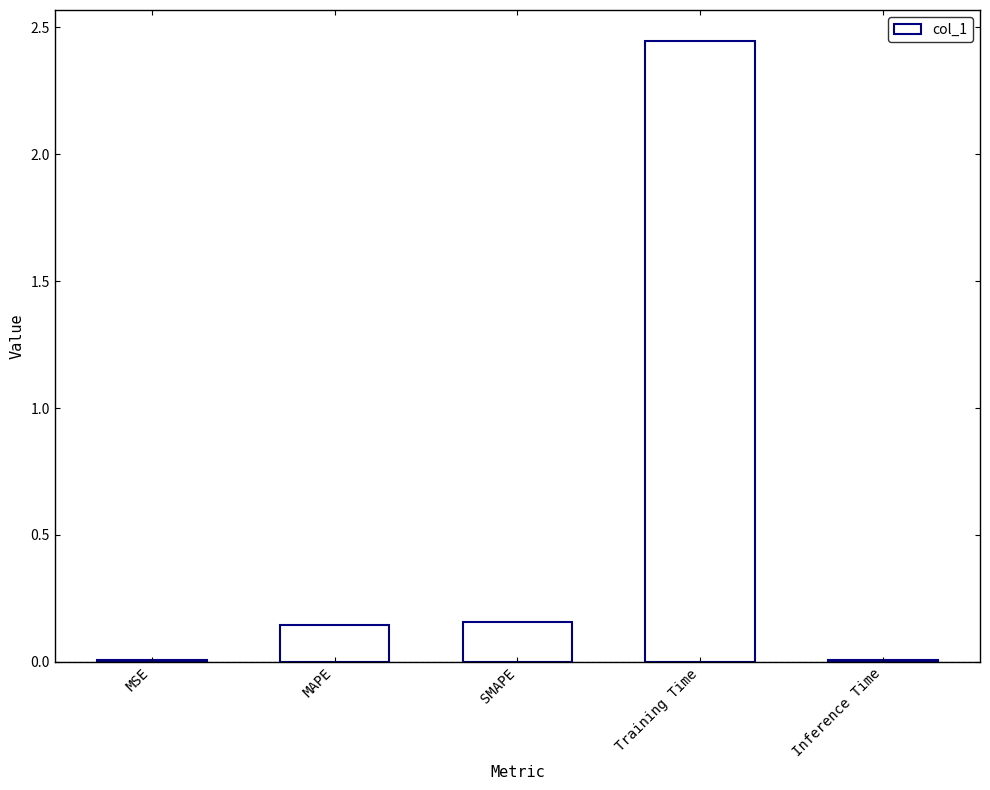

Which has a higher value, MSE or SMAPE?

SMAPE